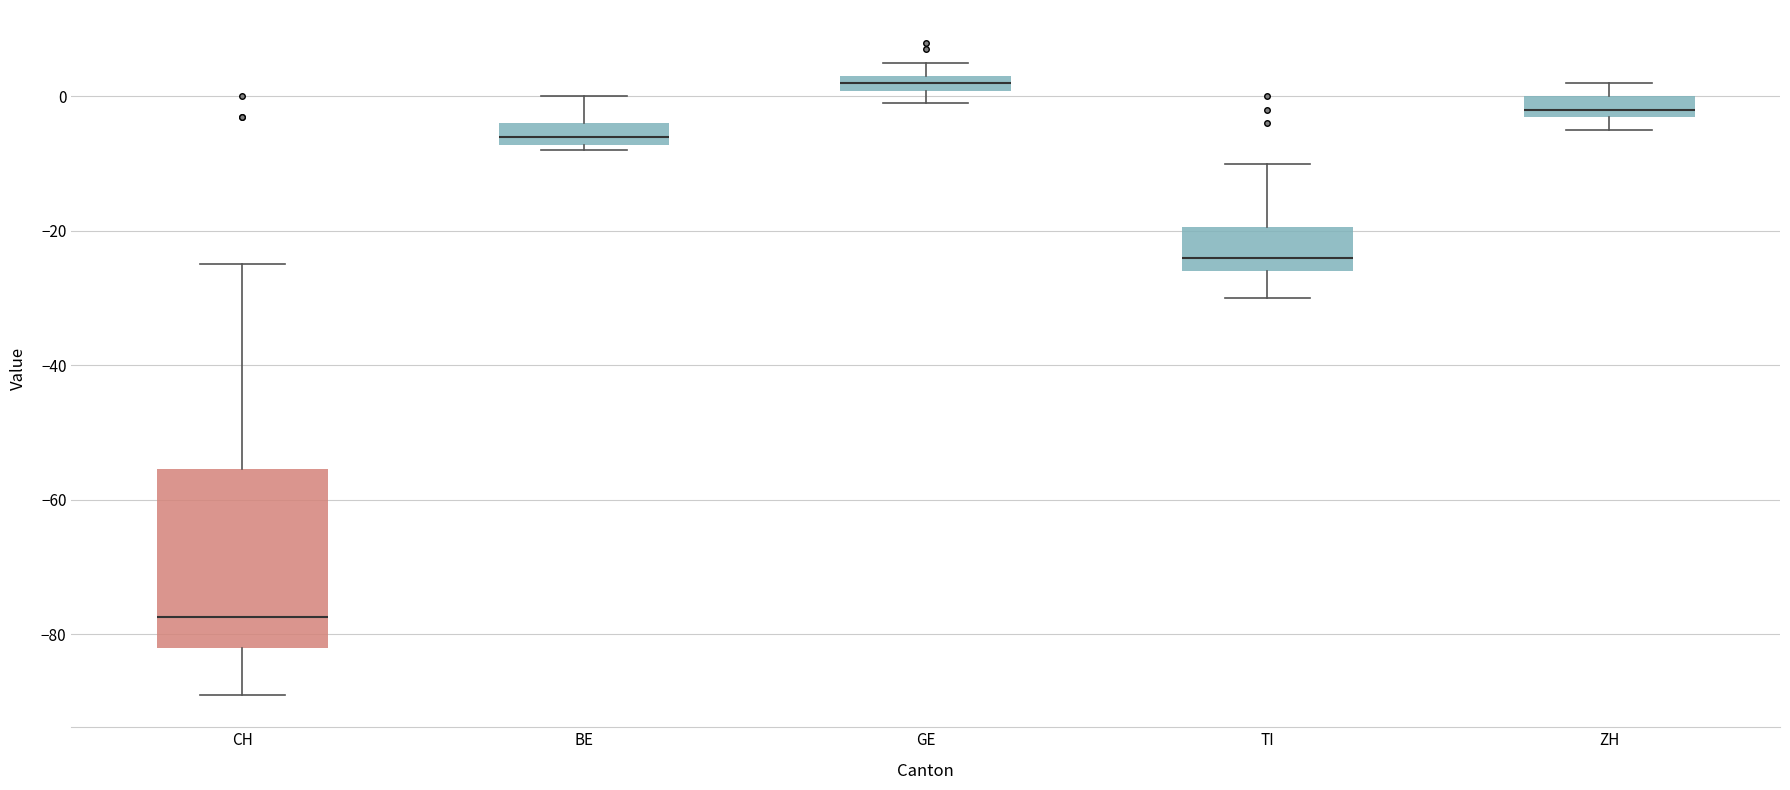

Where is the lower edge of the box for GE on the y-axis? The values are not printed on the chart, so give them approximately, as read against the axis.

0